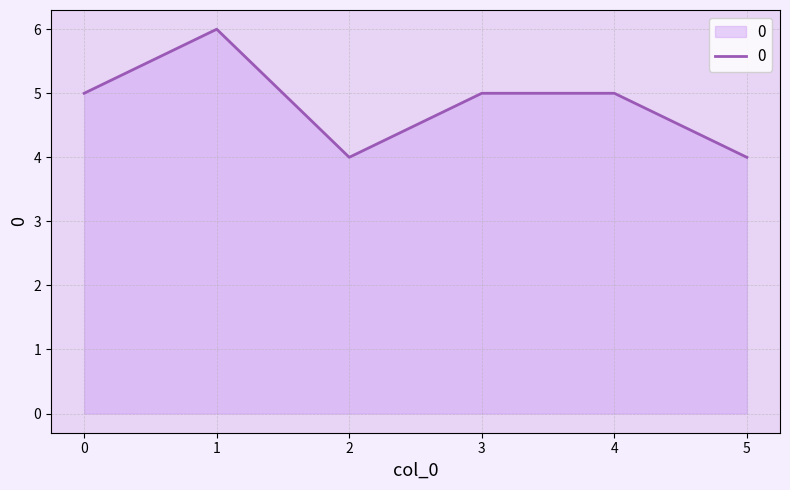

Reading left to right, transcribe all the data shown in this chart.

5	6	4	5	5	4